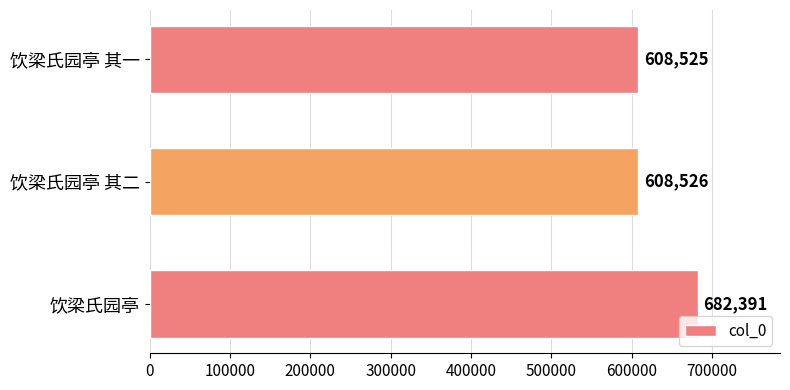

List the labels in order of value, largest first.

饮梁氏园亭, 饮梁氏园亭 其二, 饮梁氏园亭 其一